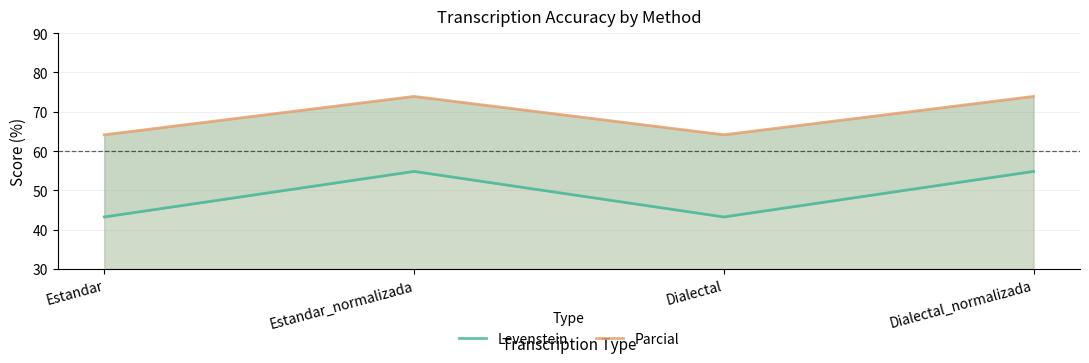

What position from the left is Dialectal?

3